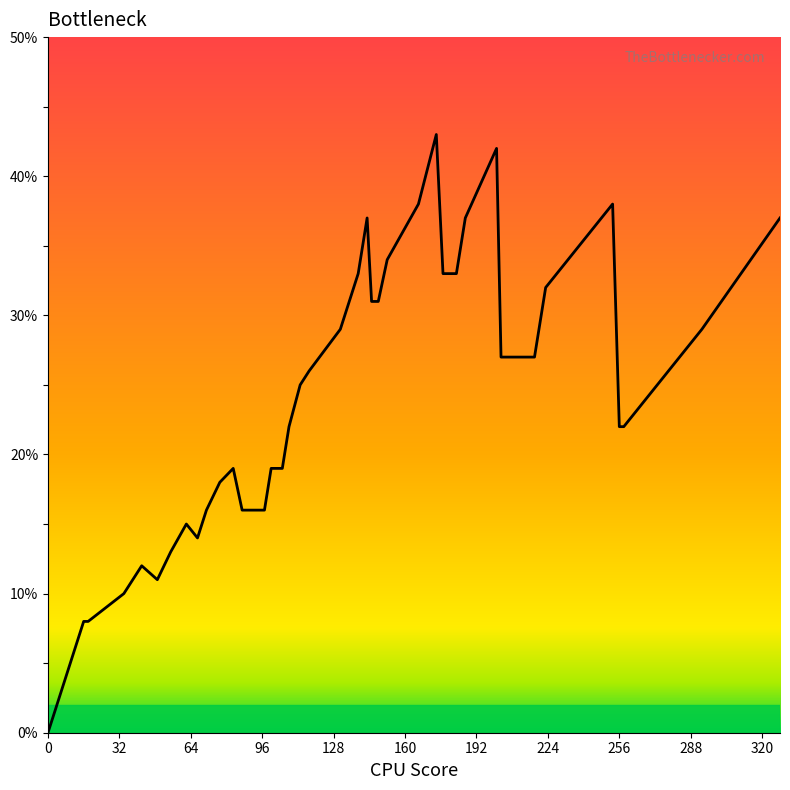

Does the chart have visible grid lines?

No